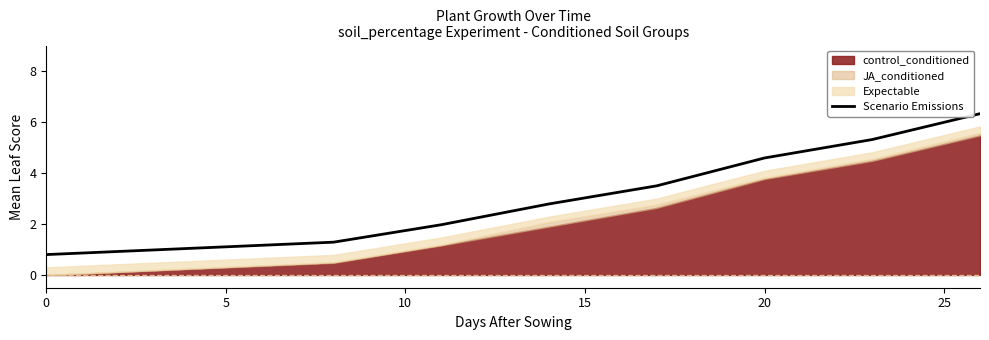

What is the lowest value of the Scenario Emissions series?

0.8